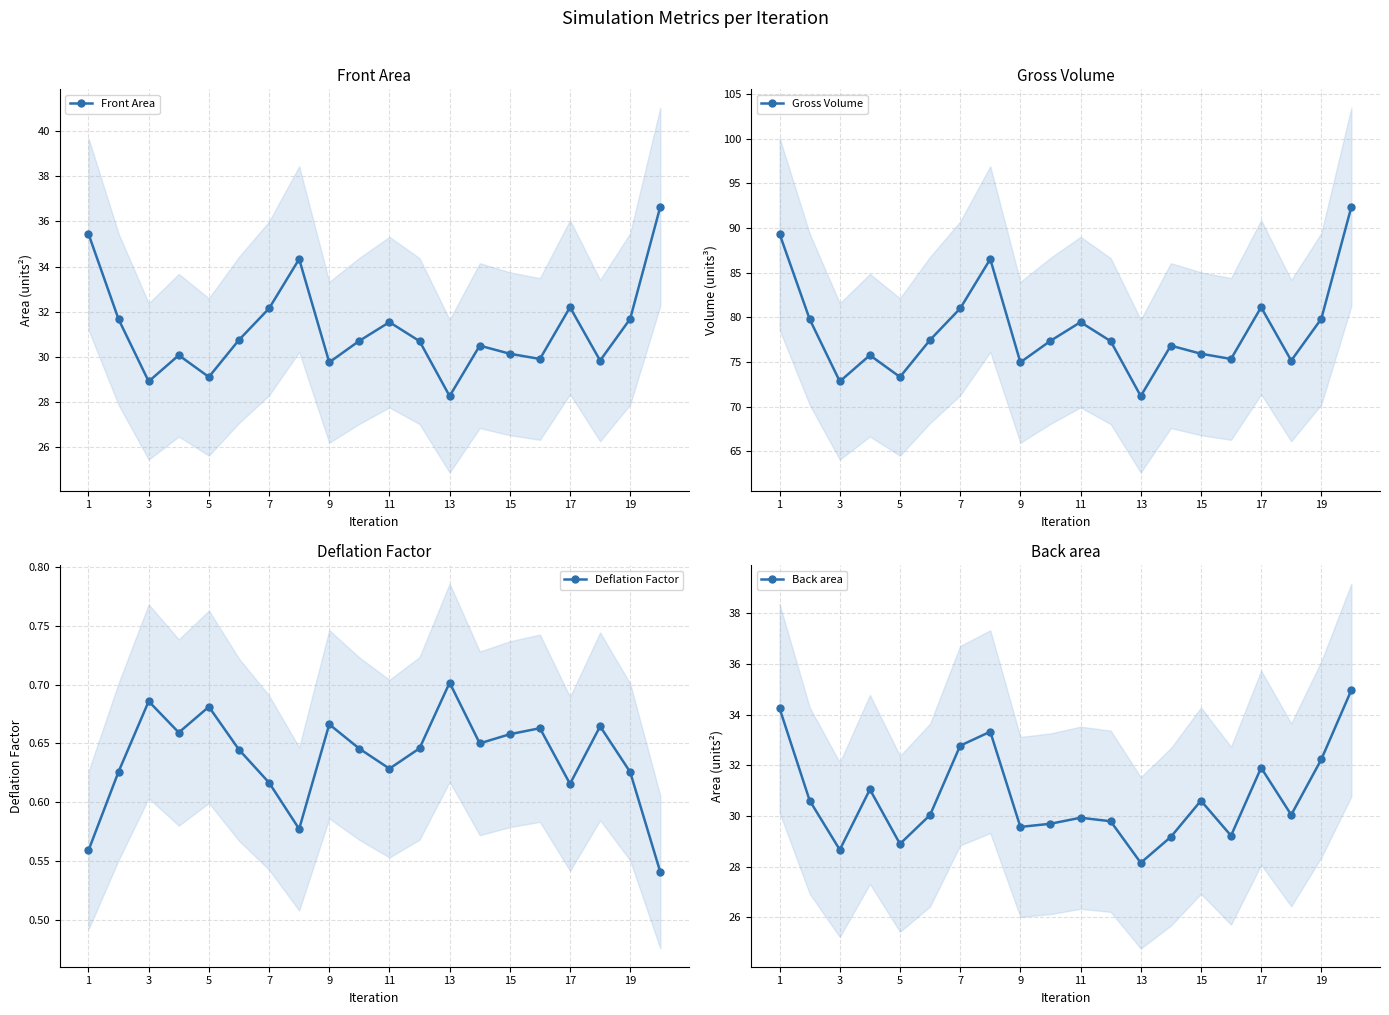

Rank the series at 1 from highest to lowest value.

Gross Volume, Front Area, Back area, Deflation Factor